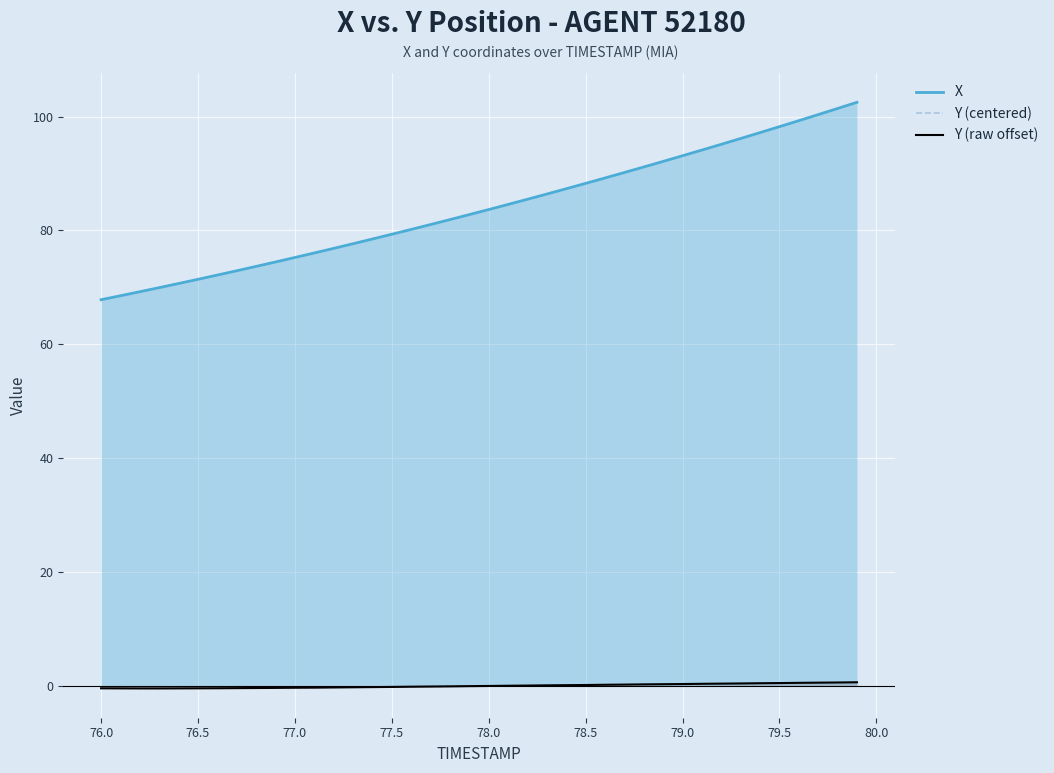

Rank the series by their maximum value, from lowest to highest.

Y (centered), Y (raw offset), X